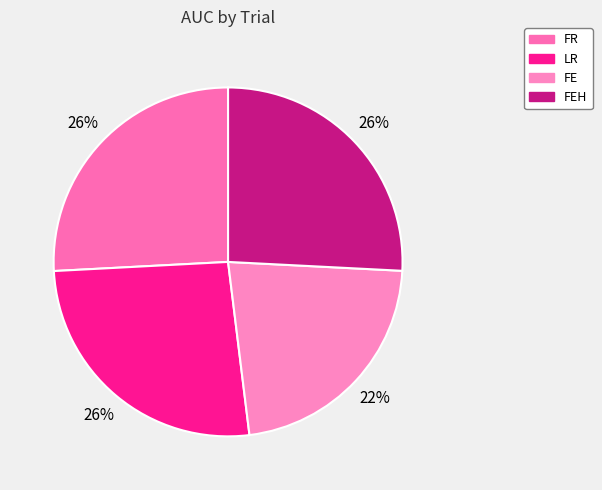

Count the number of slices in the pie.

4